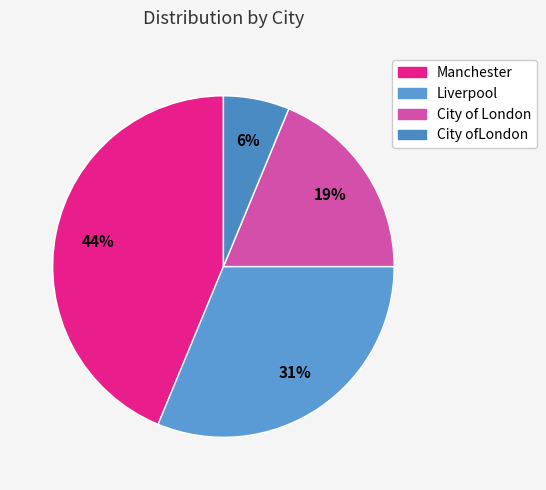

To the nearest percent, what is the combined percentage of City of London and City ofLondon?

25%